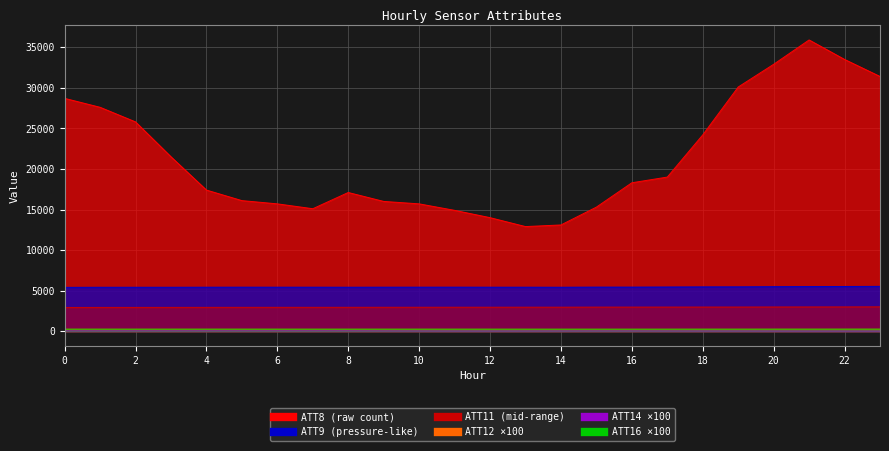

Which has a higher value, 4 or 1?

1